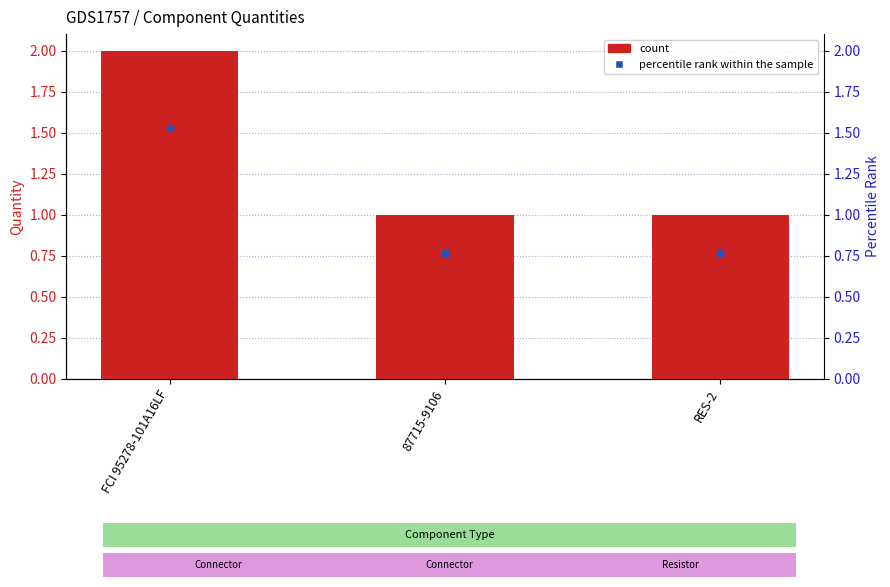

What is the average value?

1